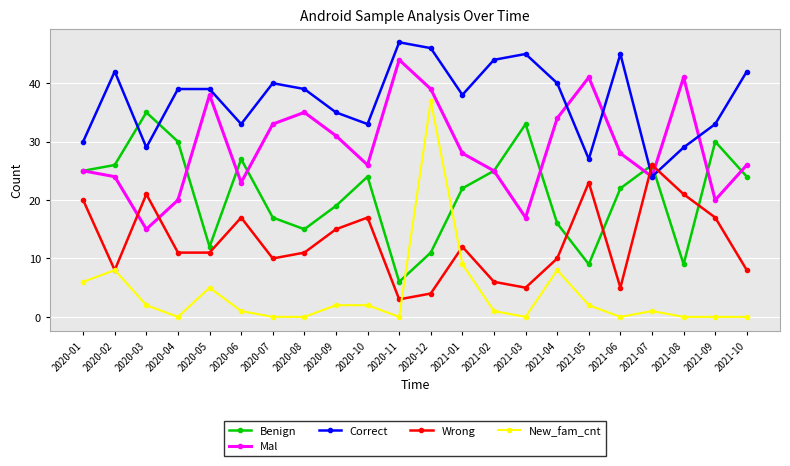

At which category does Wrong reach its first local peak?

2020-03